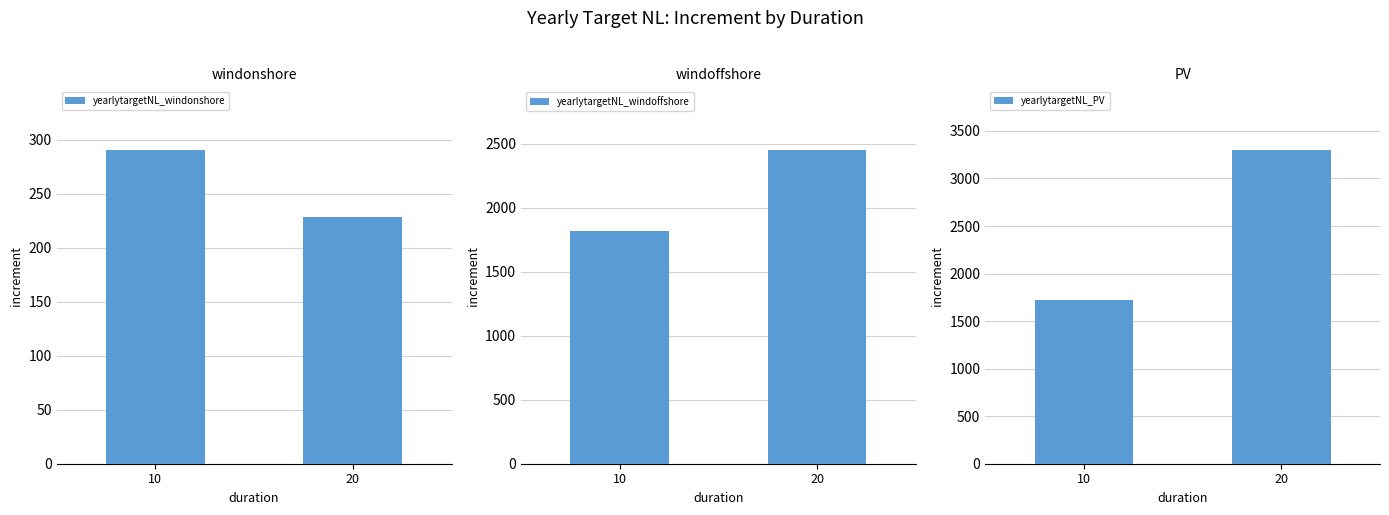

At which label is yearlytargetNL_windonshore closest to 259?

20